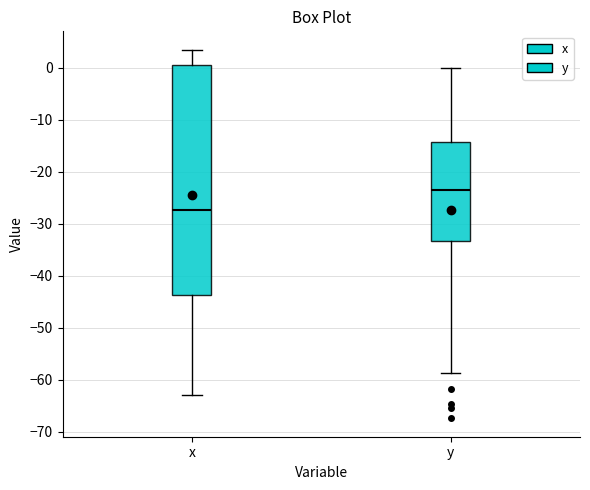

Reading left to right, transcribe this box plot: for each box, give where its median line is, the range the box spans, and where its two whiskers end, as read against the y-axis. The values are not printed on the chart, so give them approximately, as read against the axis.

x: median -27, box -44 to 1, whiskers -63 to 4
y: median -24, box -33 to -14, whiskers -59 to 0